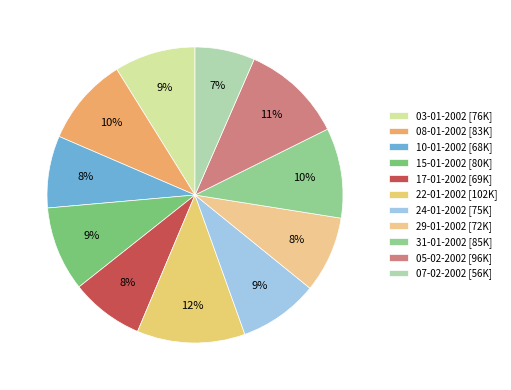

What is the ratio of the value at 08-01-2002 to the value at 05-02-2002?

0.9